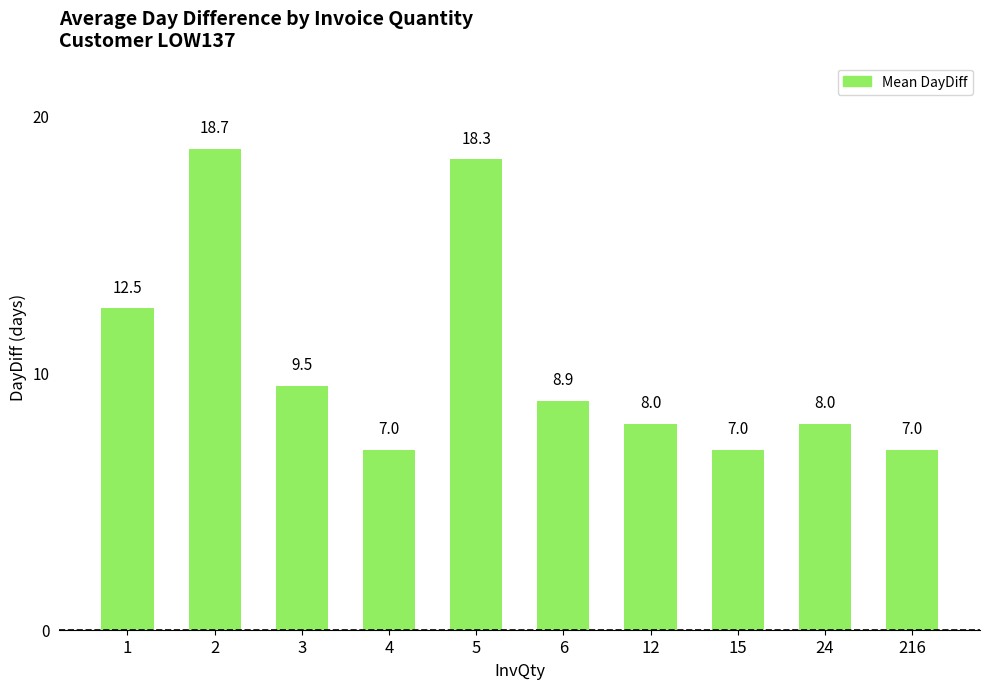

What is the smallest value displayed?

7.0